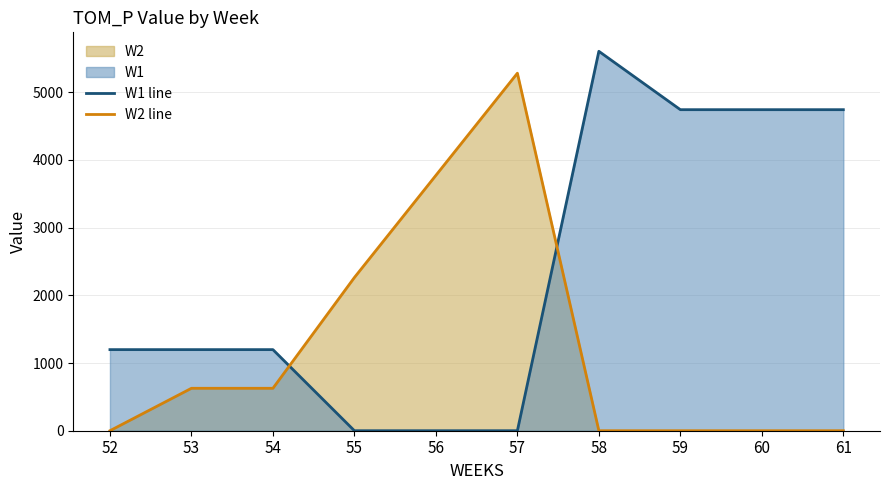

Count the number of data series in this chart.

2